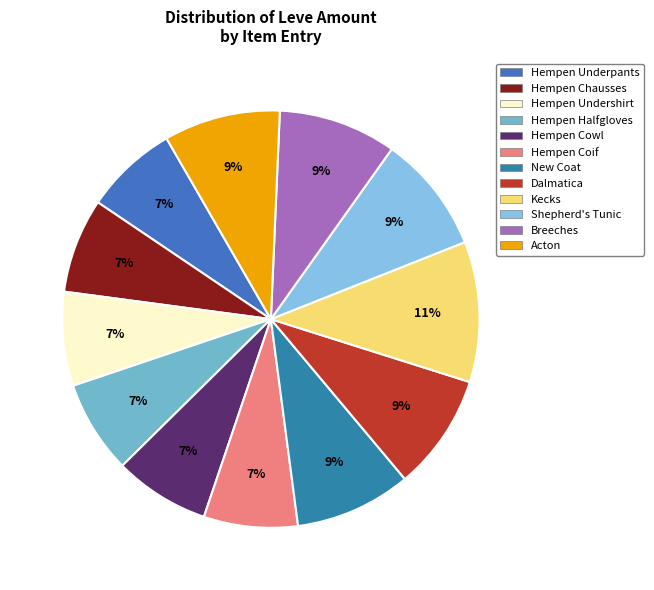

Count the number of slices in the pie.

12